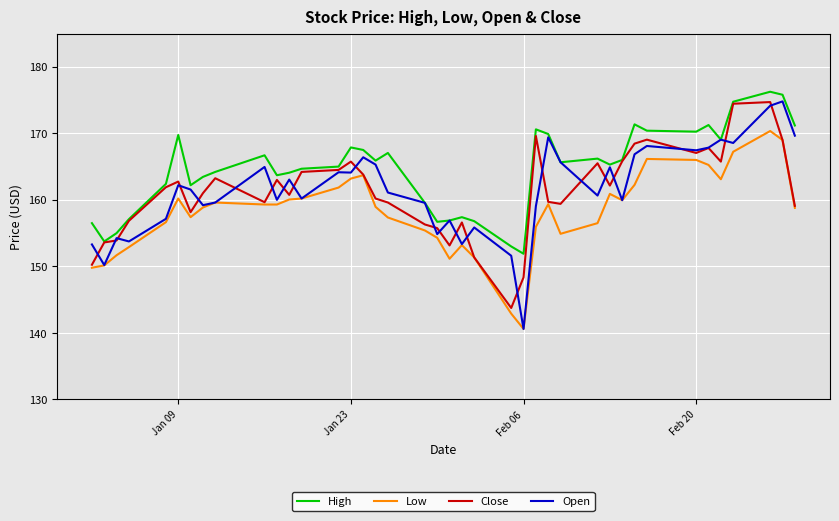

True or false: High and Low cross at least once.

False